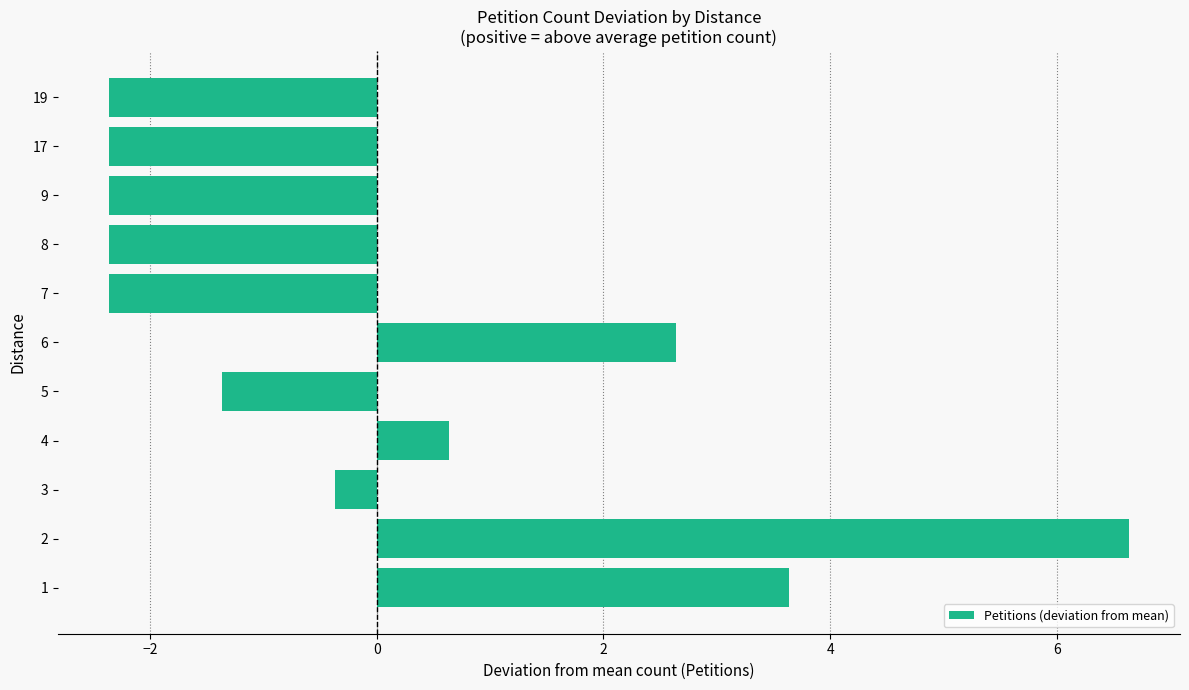

The chart shows a value of 1.0 at 1. True or false?

False